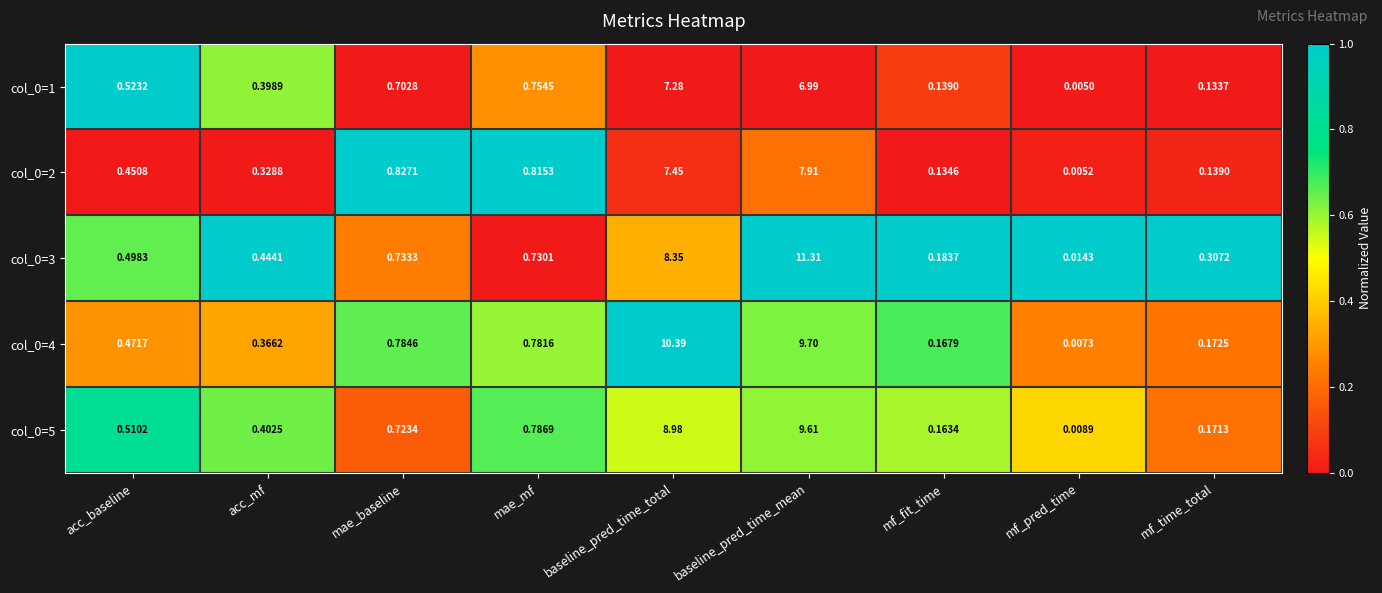

Which label corresponds to the smallest value in the chart?

mf_pred_time